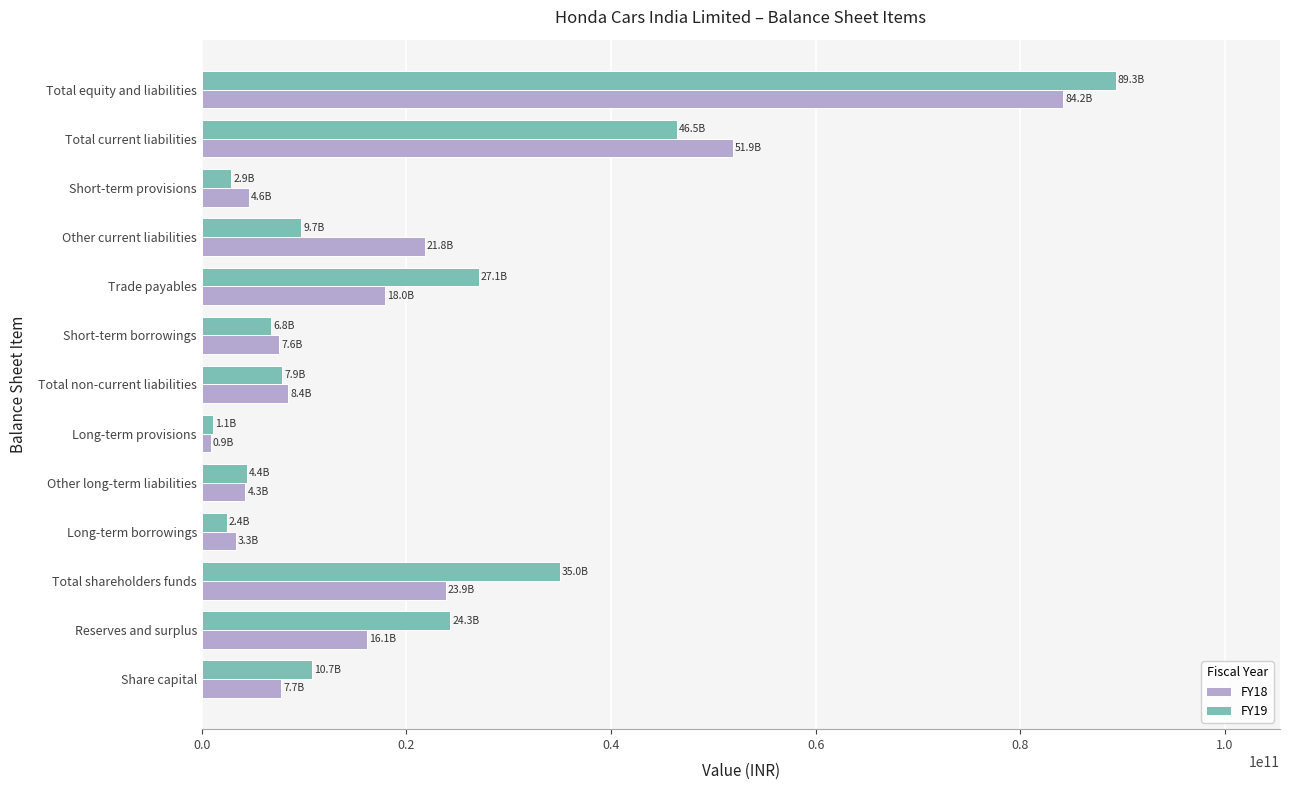

True or false: FY19 has a value of 6789200000 at Short-term borrowings.

True